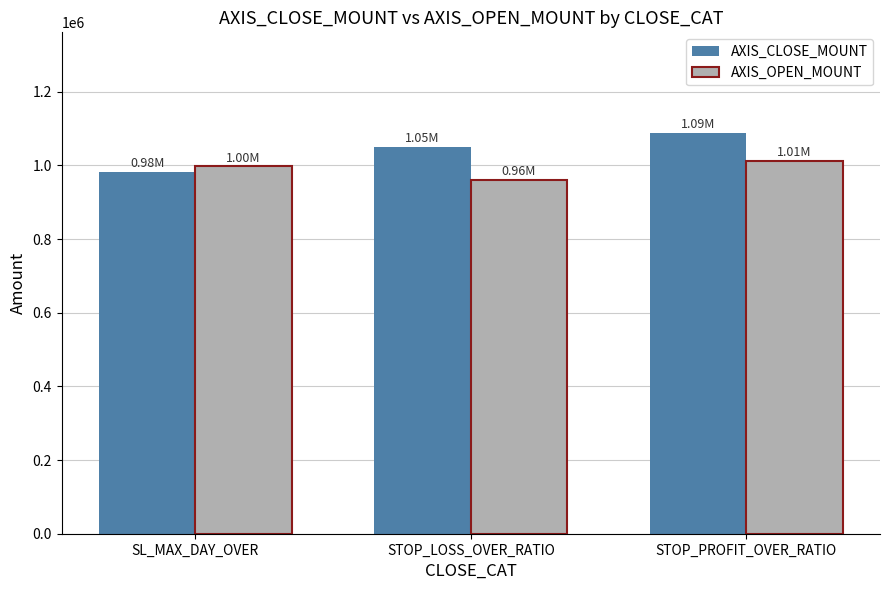

How many distinct data groups are displayed?

2